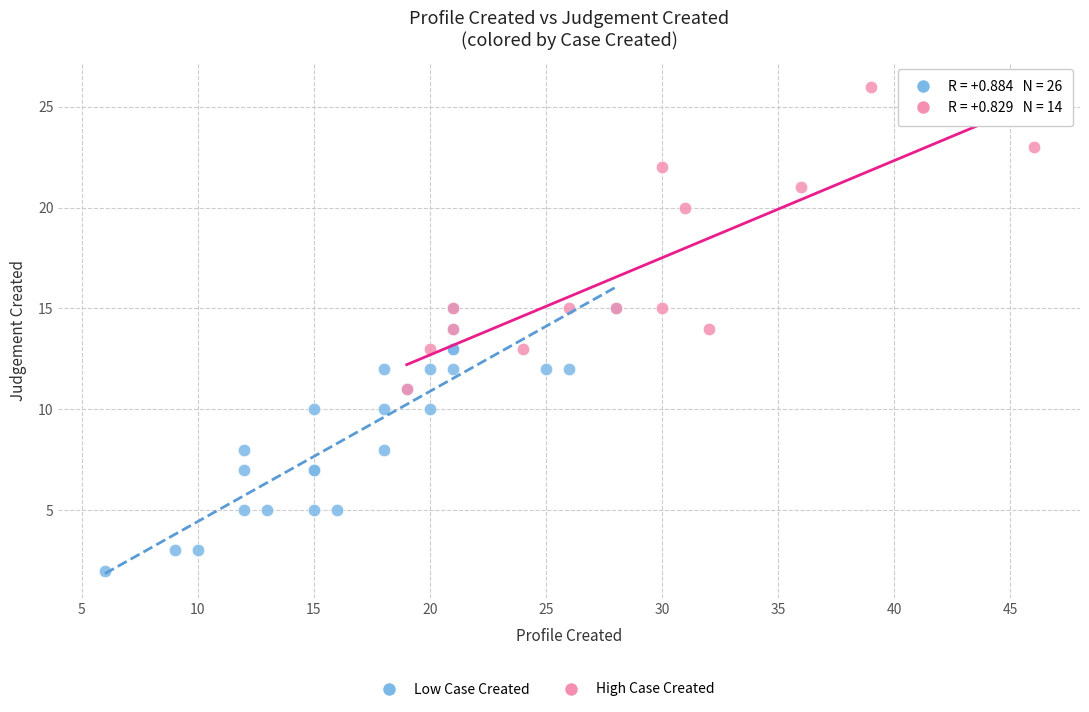

Which series has the largest Y range (max minus min)?

High Case Created